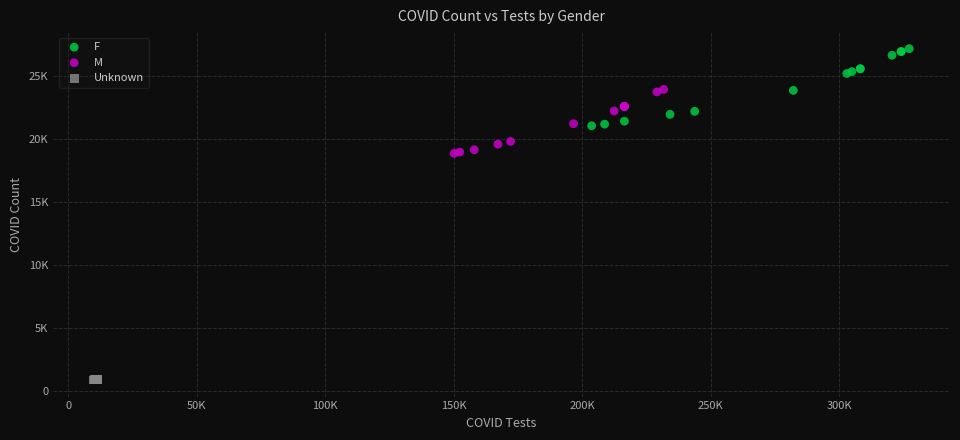

What are all the series names shown in the legend?

F, M, Unknown